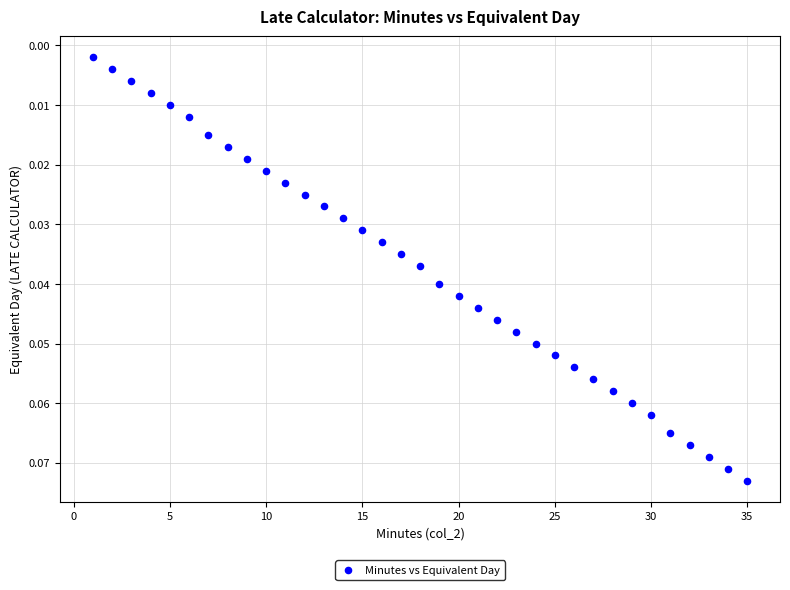

What is the range of X values (max minus min)?

34.0